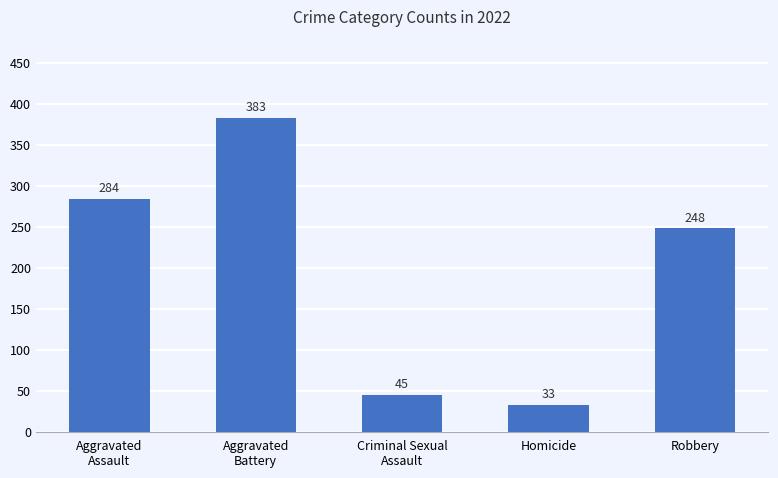

Reading left to right, list all the values displayed in this chart.

Aggravated
Assault=284	Aggravated
Battery=383	Criminal Sexual
Assault=45	Homicide=33	Robbery=248